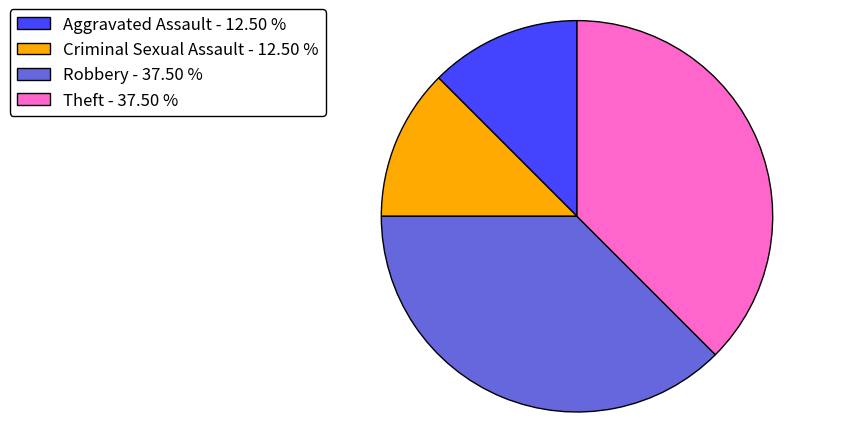

Does Robbery - 37.50 % account for over 50% of the chart?

No